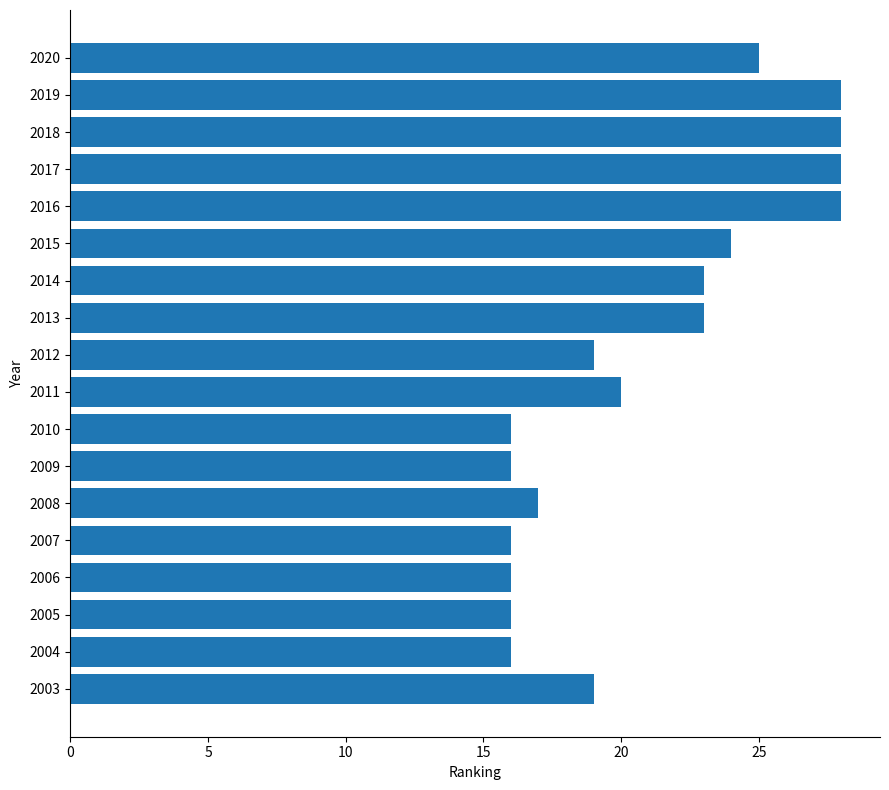

Between 2017 and 2003, which is larger?

2017